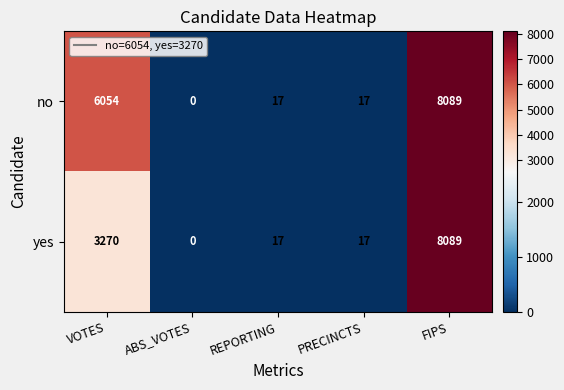

What is the difference between the highest and lowest values at VOTES?

2784